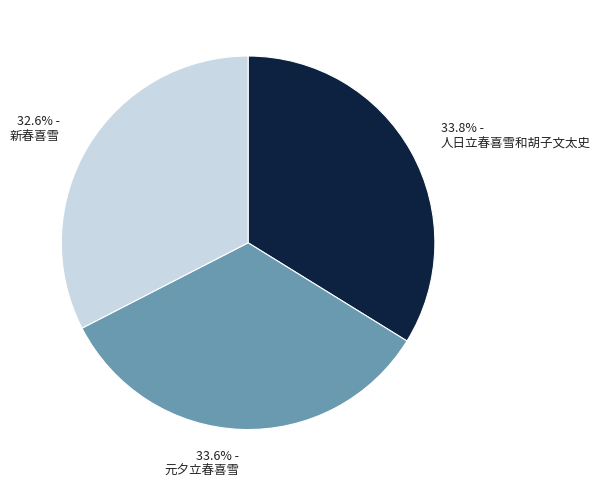

Is it true that 人日立春喜雪和胡子文太史 is 34% of the pie?

True